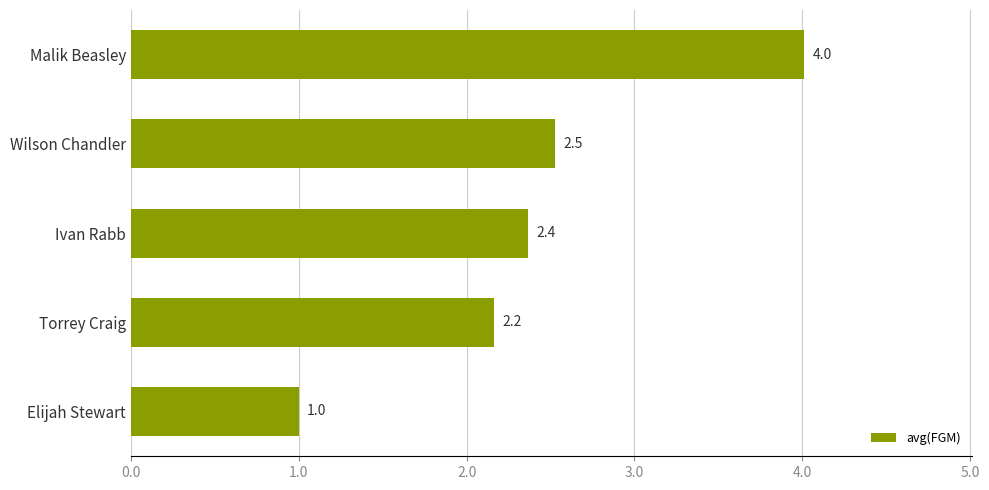

What is the difference between the maximum and minimum values?

3.0